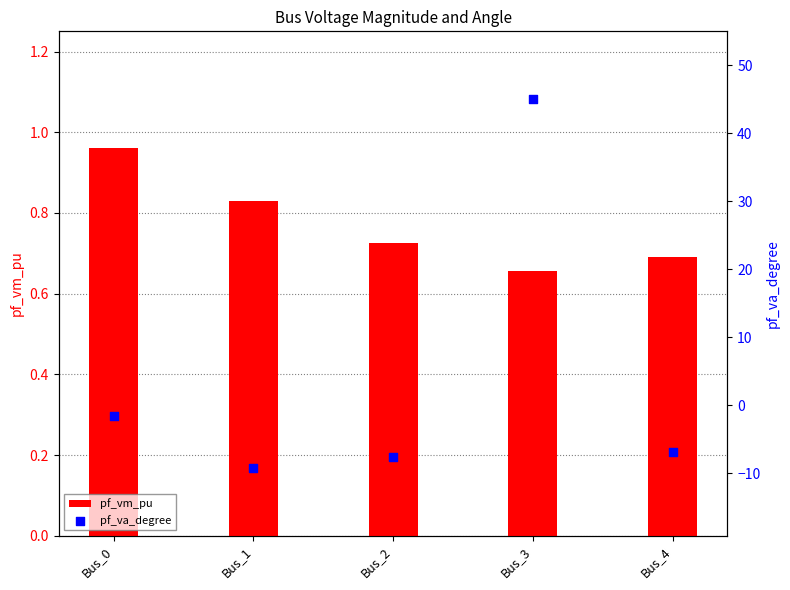

Which series has the largest total across all categories?

pf_va_degree